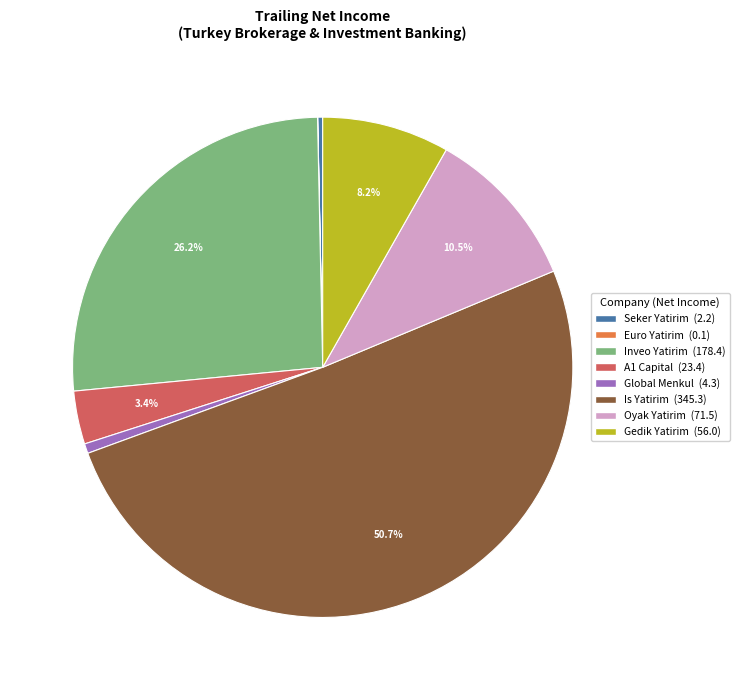

Which category has the biggest portion of the pie?

Is Yatirim